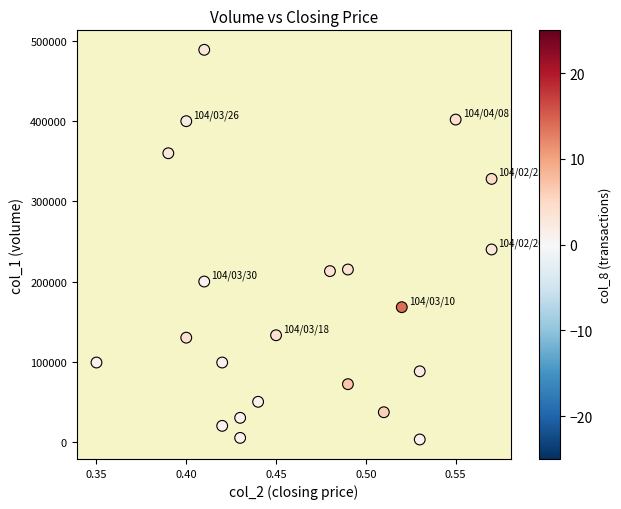

What Y value in the scatter plot is closest to 246000?

240000